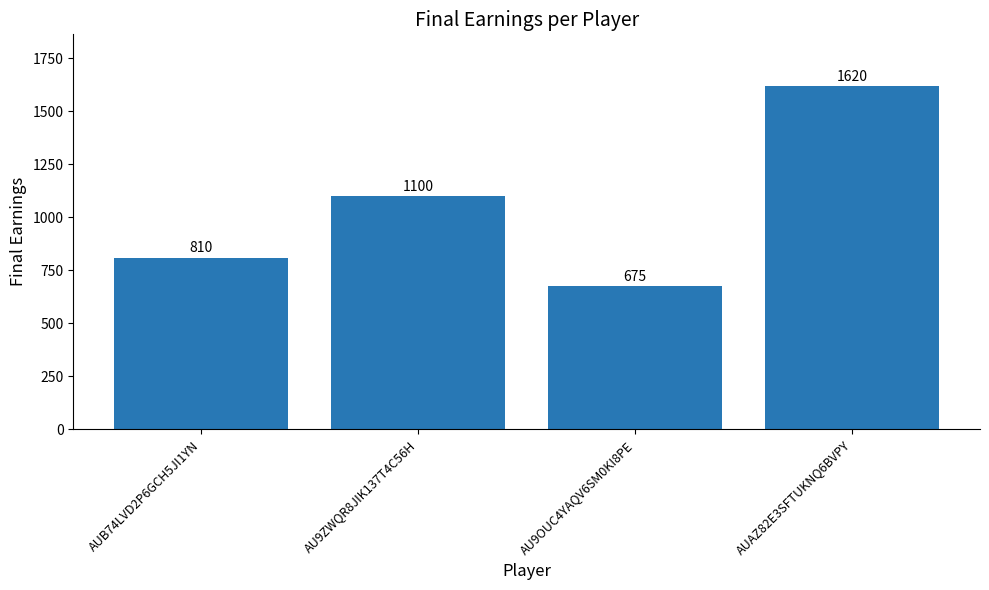

What is the minimum value shown in the chart?

675